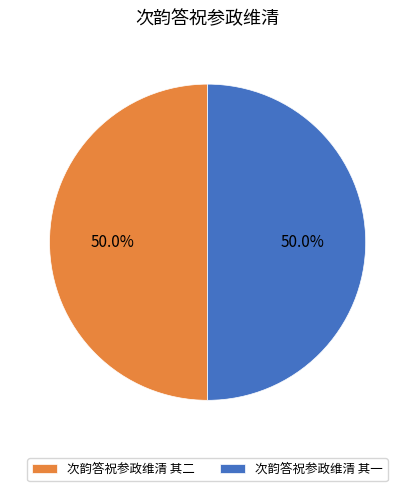

Approximately how many times larger is the value at 次韵答祝参政维清 其二 compared to 次韵答祝参政维清 其一?

1.0